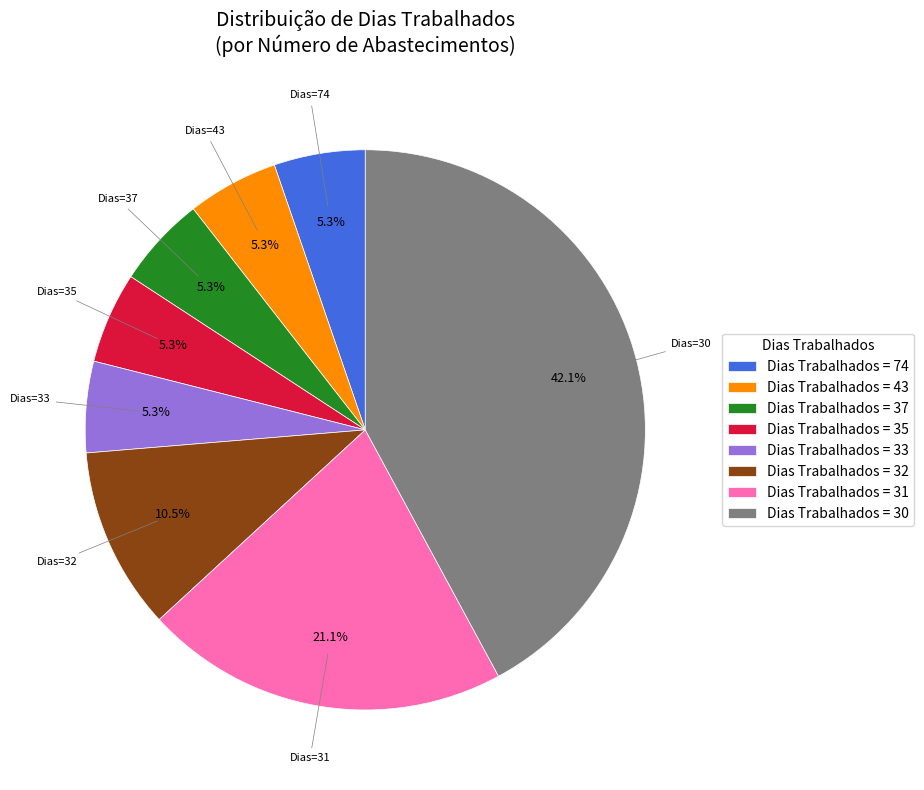

What is the ratio of the value at Dias Trabalhados = 31 to the value at Dias Trabalhados = 43?

4.0